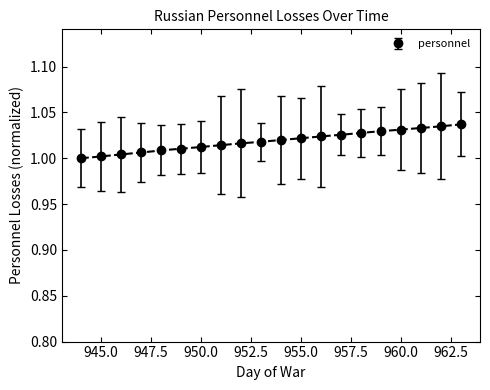

Where is the data nearest to the value 1?

944